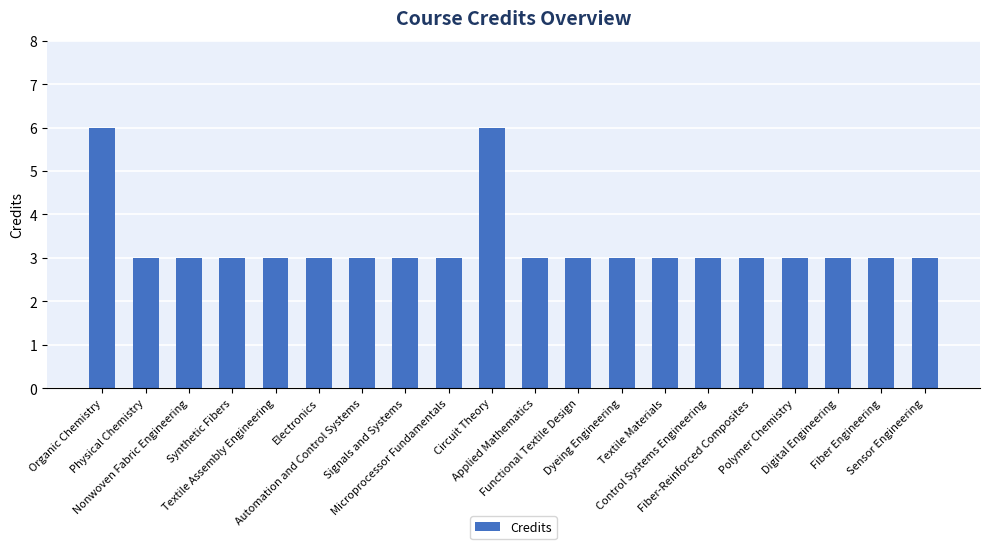

What is the greatest value displayed?

6